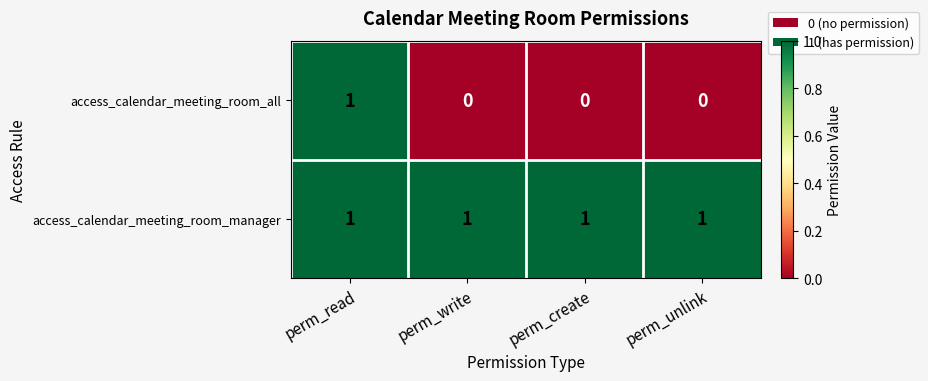

Reading right to left, extract all data points from this chart.

access_calendar_meeting_room_all: 0	0	0	1
access_calendar_meeting_room_manager: 1	1	1	1